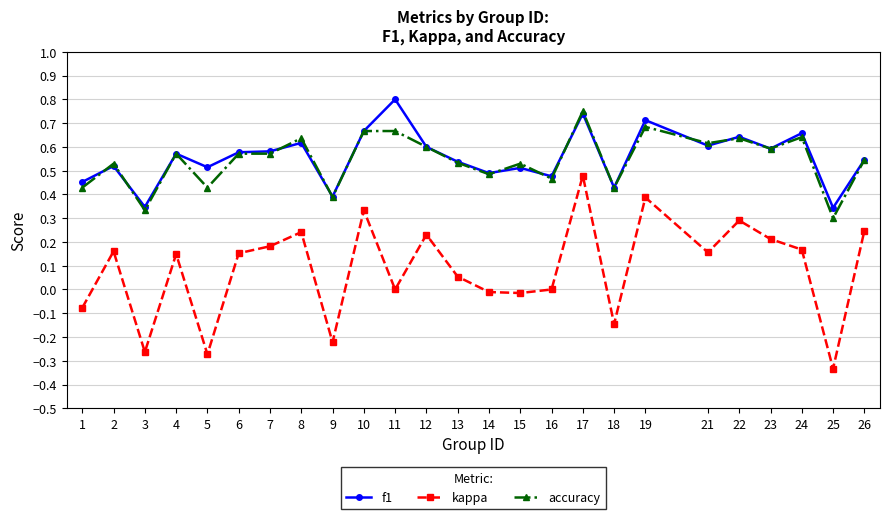

The f1 series shows 0.3 at 22. True or false?

False